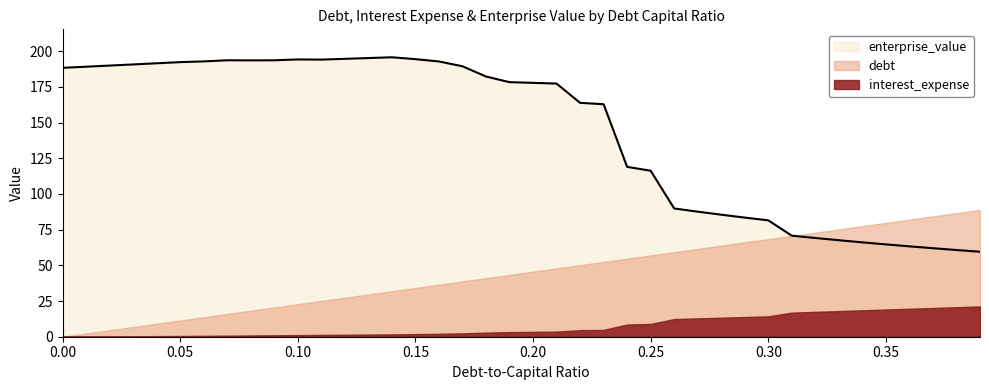

Reading right to left, what are all the values shown in this chart?

debt_capital: 0.4	0.4	0.4	0.4	0.3	0.3	0.3	0.3	0.3	0.3	0.3	0.3	0.3	0.3	0.2	0.2	0.2	0.2	0.2	0.2	0.2	0.2	0.2	0.2	0.1	0.1	0.1	0.1	0.1	0.1	0.1	0.1	0.1	0.1	0.1	0.0	0.0	0.0	0.0	0.0
debt: 88.9	86.6	84.3	82.0	79.8	77.5	75.2	72.9	70.6	68.4	66.1	63.8	61.5	59.3	57.0	54.7	52.4	50.1	47.9	45.6	43.3	41.0	38.7	36.5	34.2	31.9	29.6	27.3	25.1	22.8	20.5	18.2	16.0	13.7	11.4	9.1	6.8	4.6	2.3	0.0
interest_expense: 21.2	20.7	20.1	19.6	19.0	18.5	18.0	17.4	16.9	14.3	13.8	13.3	12.8	12.4	8.9	8.6	4.8	4.6	3.6	3.4	3.2	2.9	2.4	2.0	1.8	1.6	1.5	1.4	1.3	1.1	1.0	0.9	0.7	0.6	0.5	0.4	0.3	0.2	0.1	0.0
enterprise_value: 59.5	60.7	62.0	63.3	64.7	66.1	67.6	69.1	70.8	81.5	83.4	85.5	87.6	89.8	116.3	119.0	162.8	163.8	177.3	177.8	178.3	182.3	189.4	192.8	194.4	195.7	195.2	194.6	194.1	194.2	193.6	193.6	193.6	192.8	192.3	191.5	190.7	189.9	189.1	188.3